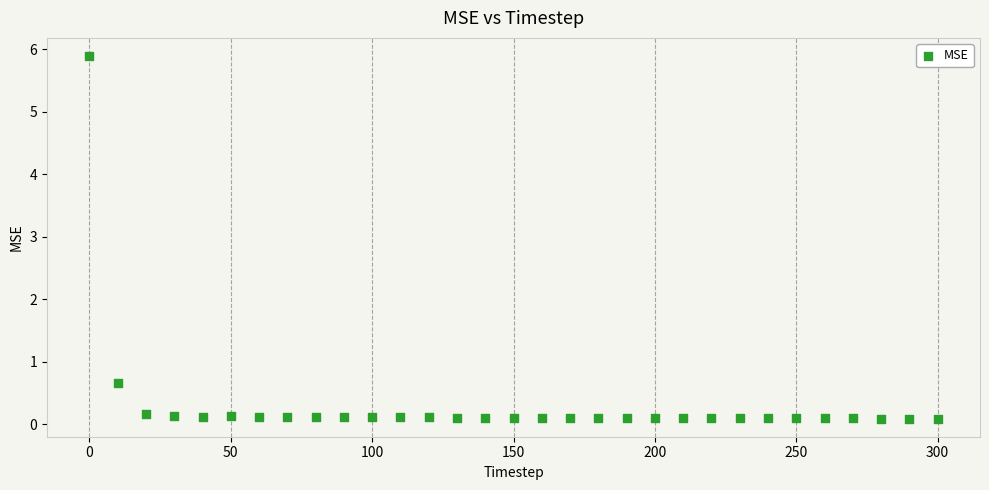

What is the range of Y values (max minus min)?

5.8